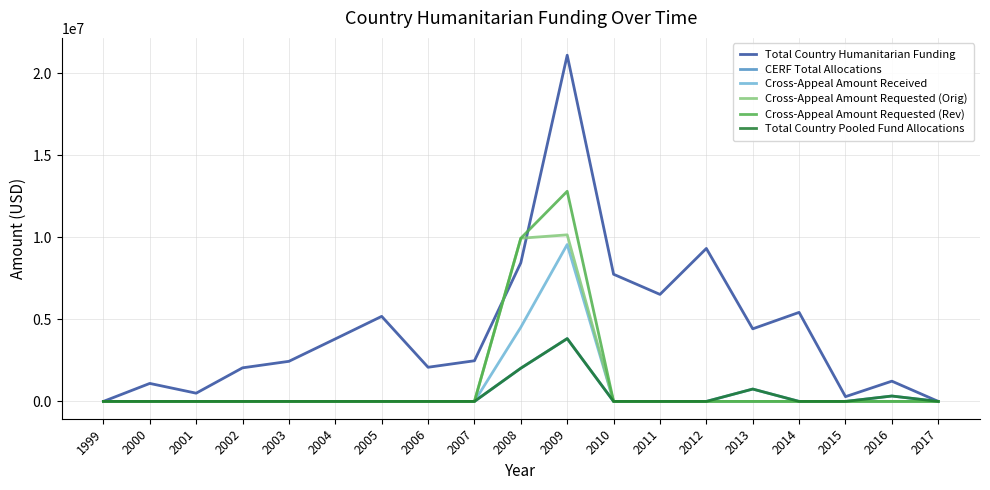

Which series has the widest spread of values?

Total Country Humanitarian Funding